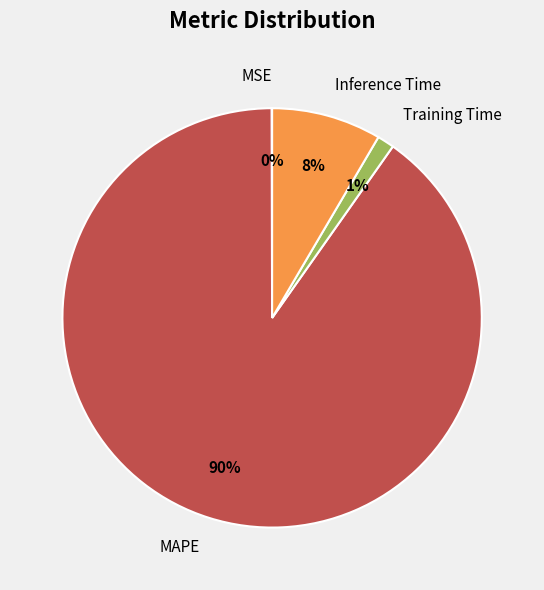

Between Training Time and Inference Time, which is larger?

Inference Time